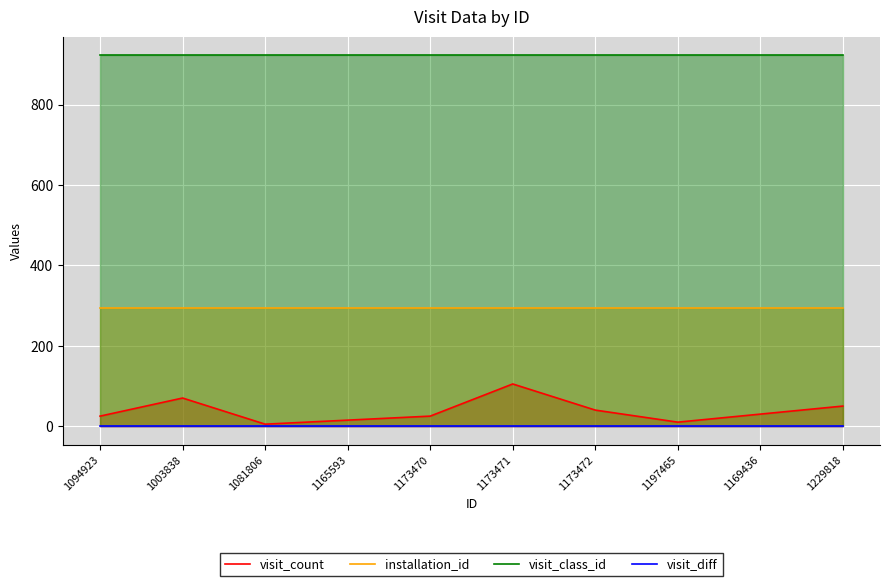

Is it true that visit_class_id equals 543 at 1173470?

False